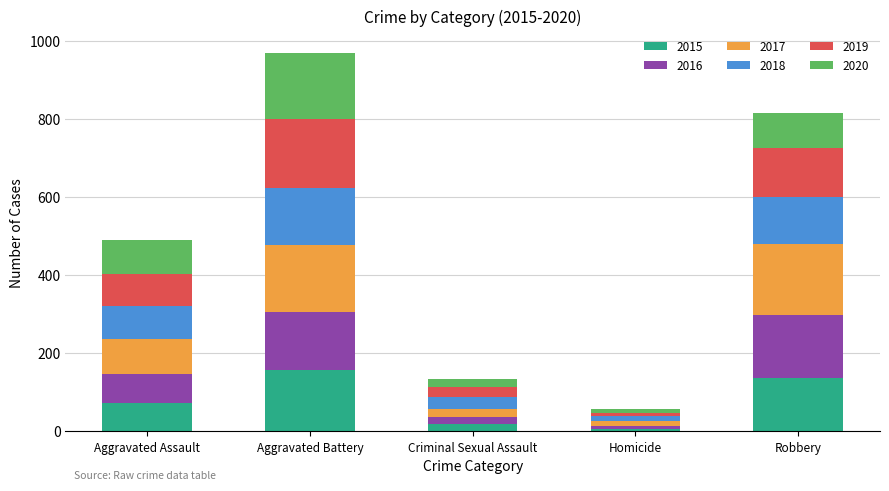

Is it true that 2015 equals 73 at Aggravated Assault?

True